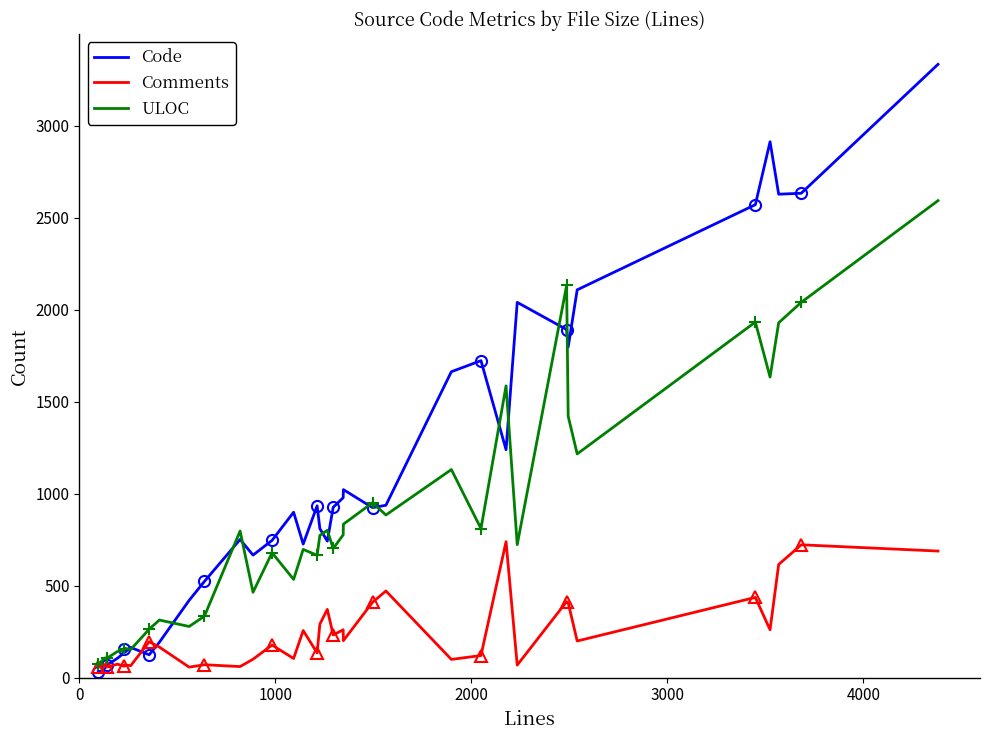

What is the minimum value for ULOC?

73